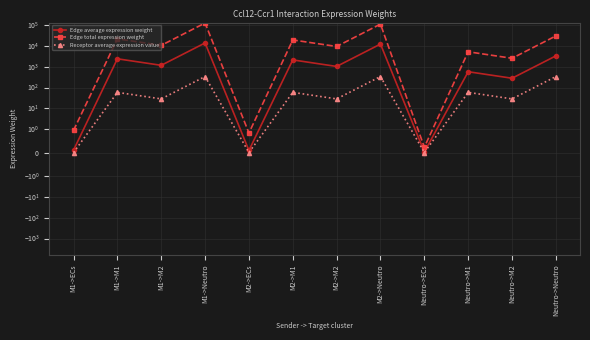

Reading left to right, list all the values displayed in this chart.

Edge average expression weight: M1->ECs=0.1	M1->M1=2363.9	M1->M2=1152.9	M1->Neutro=13520.6	M2->ECs=0.1	M2->M1=2089.9	M2->M2=1019.2	M2->Neutro=11953.3	Neutro->ECs=0.0	Neutro->M1=569.6	Neutro->M2=277.8	Neutro->Neutro=3258.1
Edge total expression weight: M1->ECs=1.0	M1->M1=21275.3	M1->M2=10376.0	M1->Neutro=121685.3	M2->ECs=0.8	M2->M1=18809.1	M2->M2=9173.2	M2->Neutro=107579.6	Neutro->ECs=0.2	Neutro->M1=5126.7	Neutro->M2=2500.3	Neutro->Neutro=29322.5
Receptor average expression value: M1->ECs=0.0	M1->M1=58.6	M1->M2=28.6	M1->Neutro=335.3	M2->ECs=0.0	M2->M1=58.6	M2->M2=28.6	M2->Neutro=335.3	Neutro->ECs=0.0	Neutro->M1=58.6	Neutro->M2=28.6	Neutro->Neutro=335.3